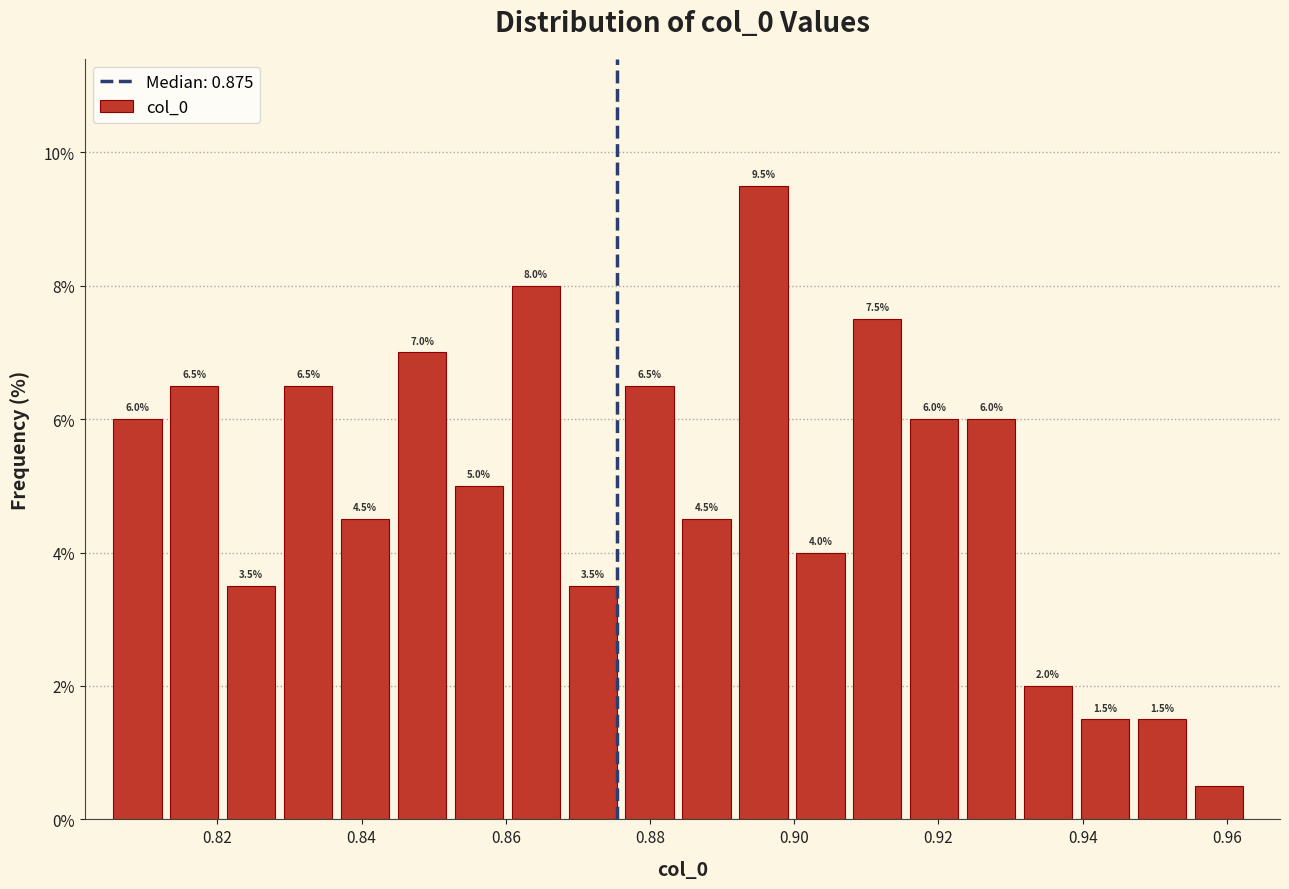

Around what value on the x-axis is the tallest bar? Give the approximate position of its centre, as read against the axis.

0.896